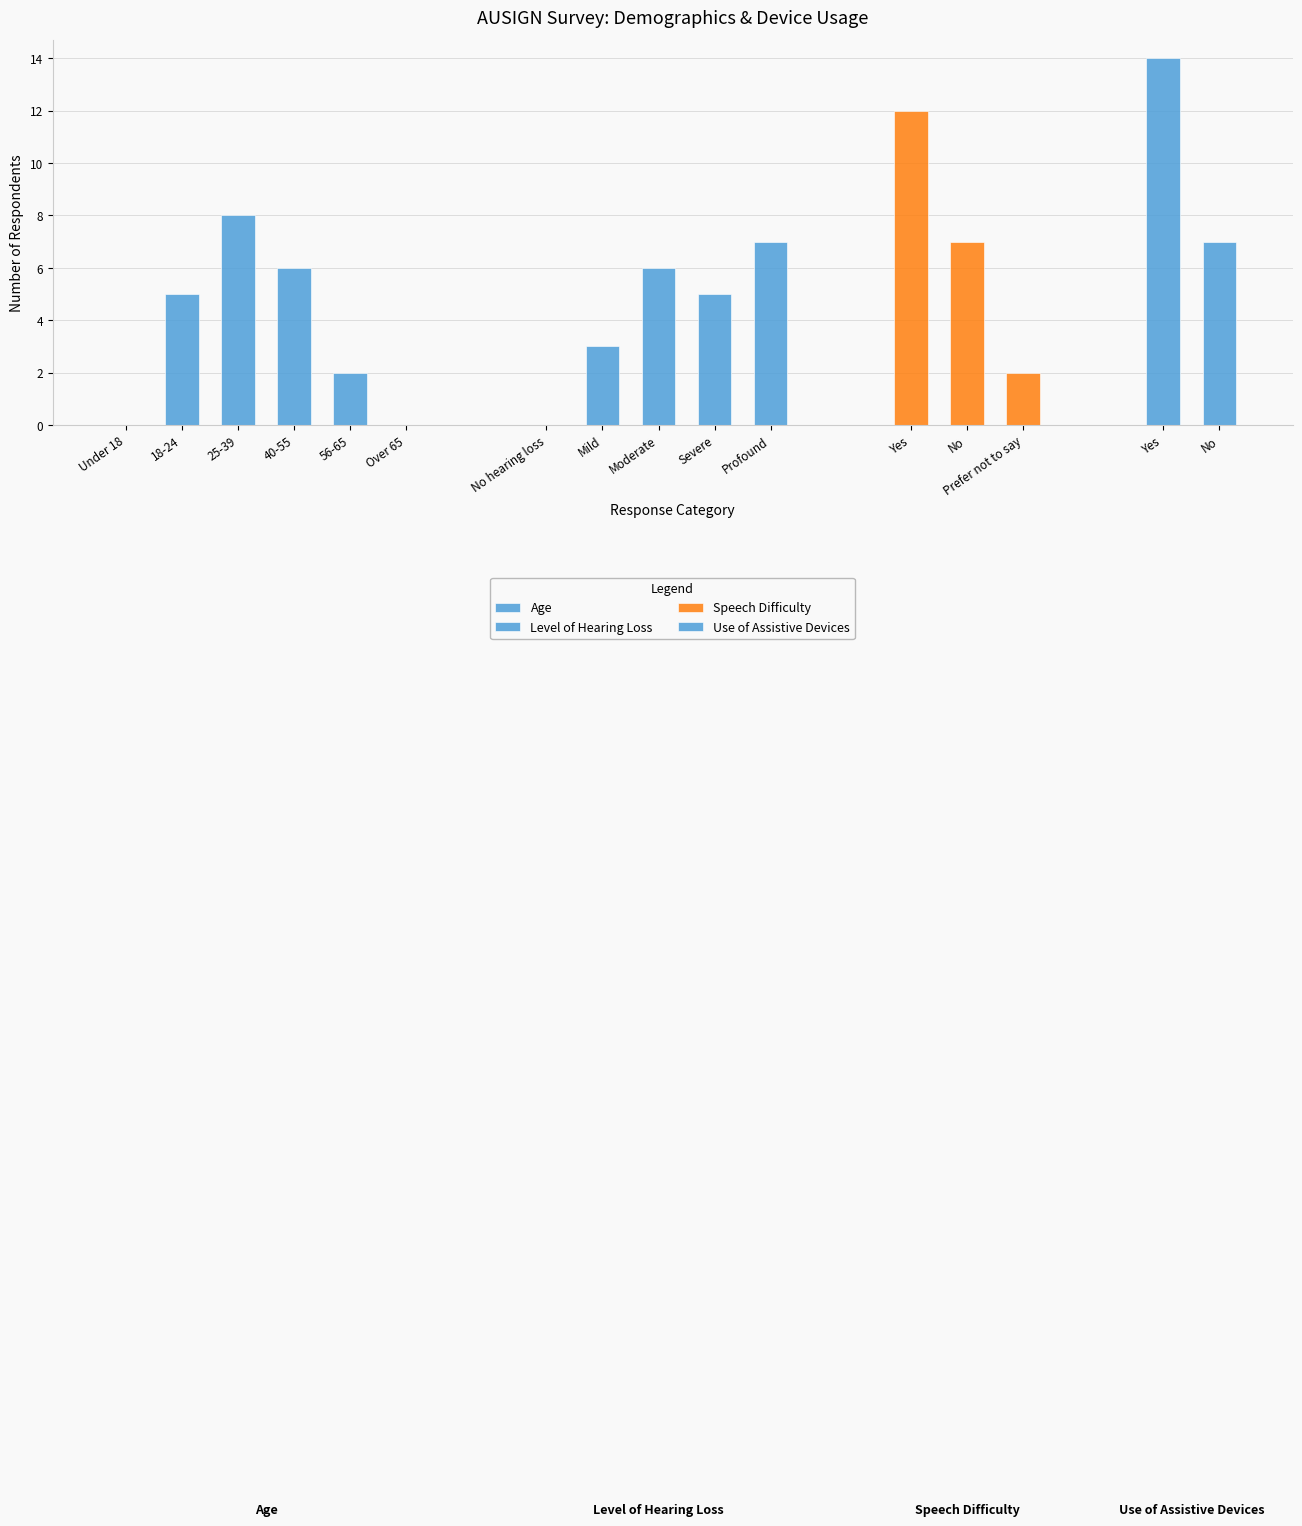

How many data points in Level of Hearing Loss are above 5?

2